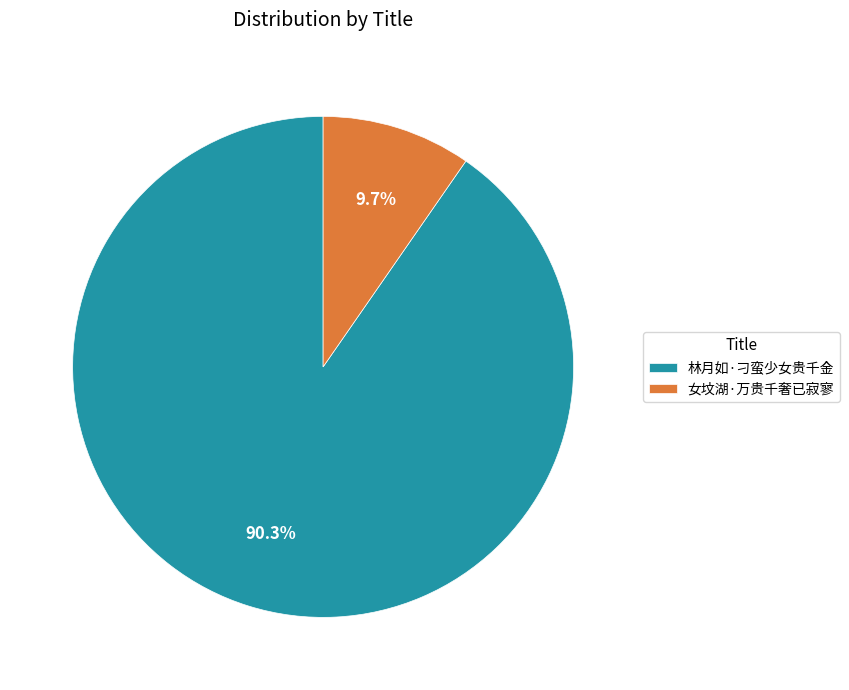

How many segments does this pie chart have?

2